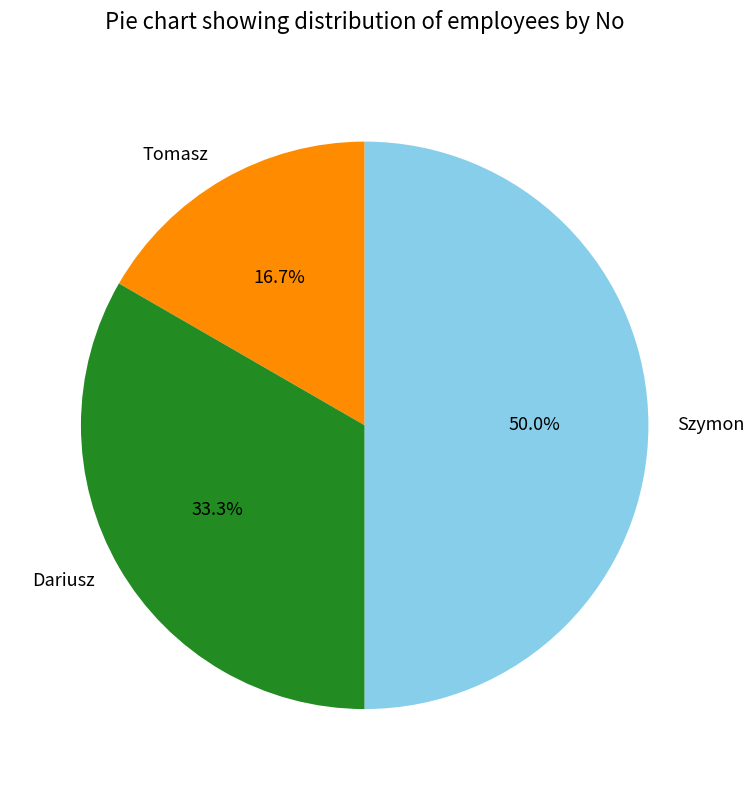

To the nearest percent, what percentage of the pie is Szymon?

50%